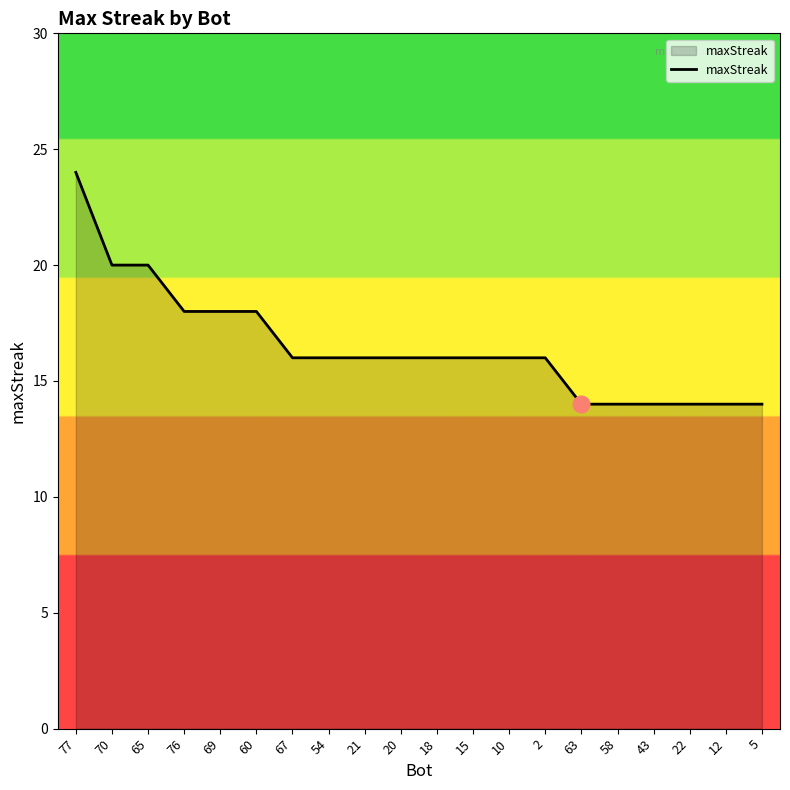

What is the smallest value displayed?

14